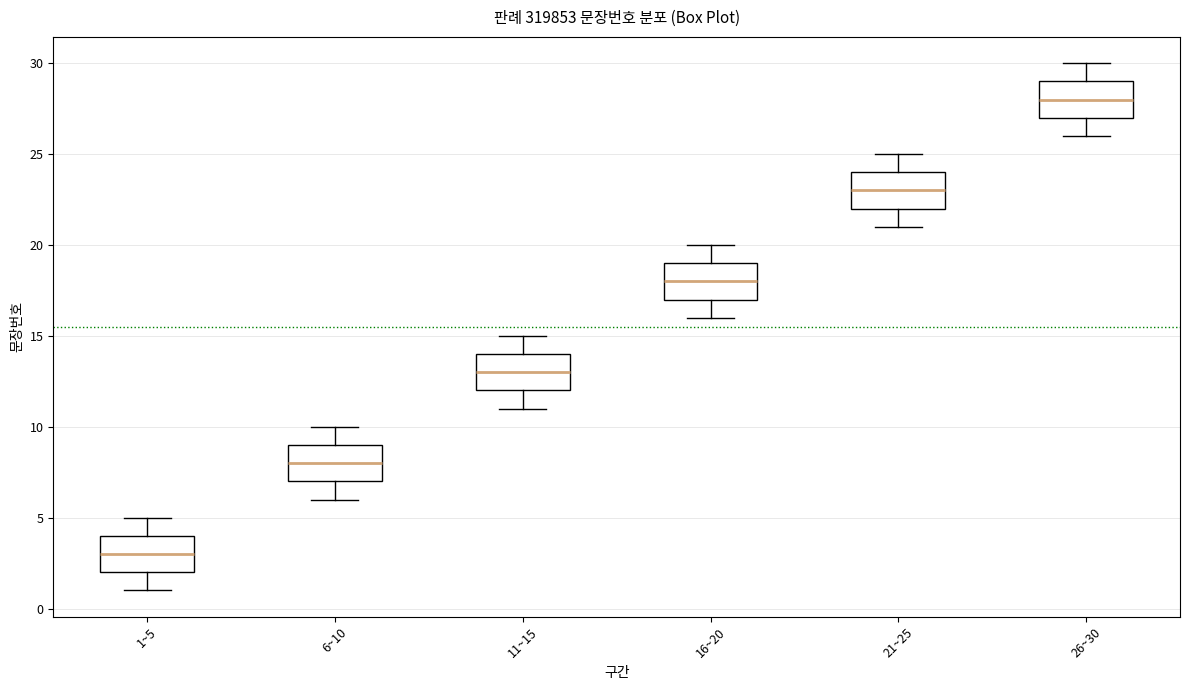

Reading left to right, read every box against the y-axis: the position of its median line, the range the box covers, and the ends of its whiskers. The values are not printed on the chart, so give them approximately, as read against the axis.

1~5: median 3, box 2 to 4, whiskers 1 to 5
6~10: median 8, box 7 to 9, whiskers 6 to 10
11~15: median 13, box 12 to 14, whiskers 11 to 15
16~20: median 18, box 17 to 19, whiskers 16 to 20
21~25: median 23, box 22 to 24, whiskers 21 to 25
26~30: median 28, box 27 to 29, whiskers 26 to 30